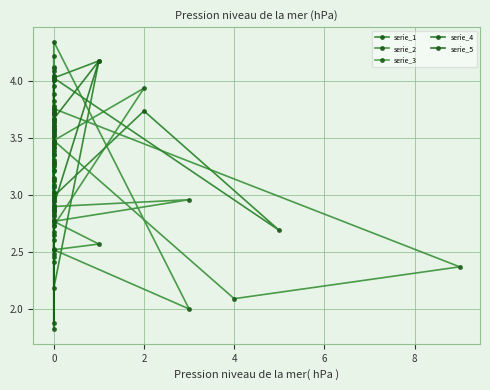

Count the number of data series in this chart.

5